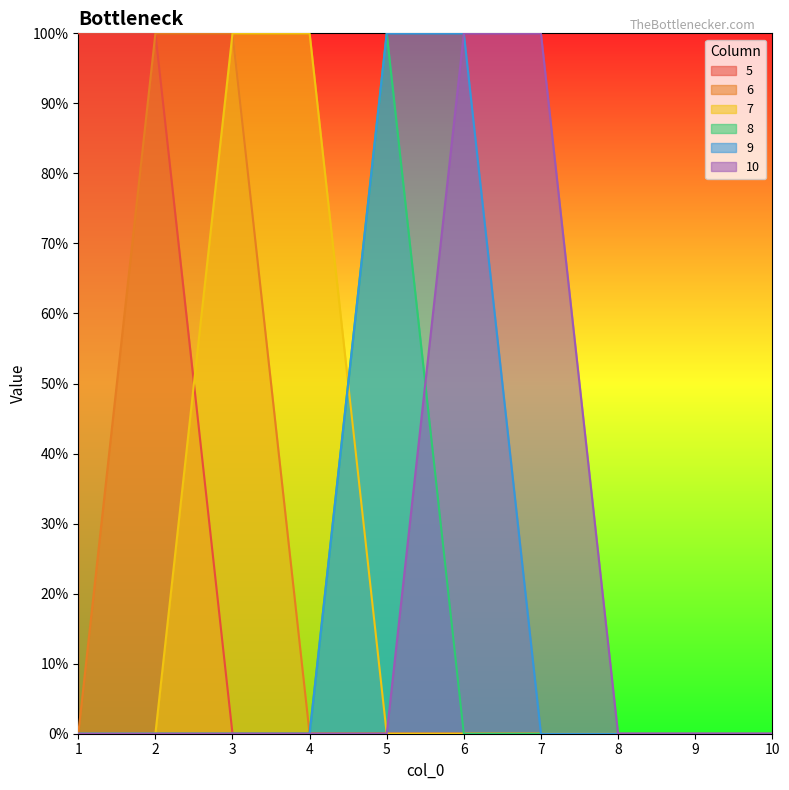

True or false: 8 has a value of 0 at 3.

True